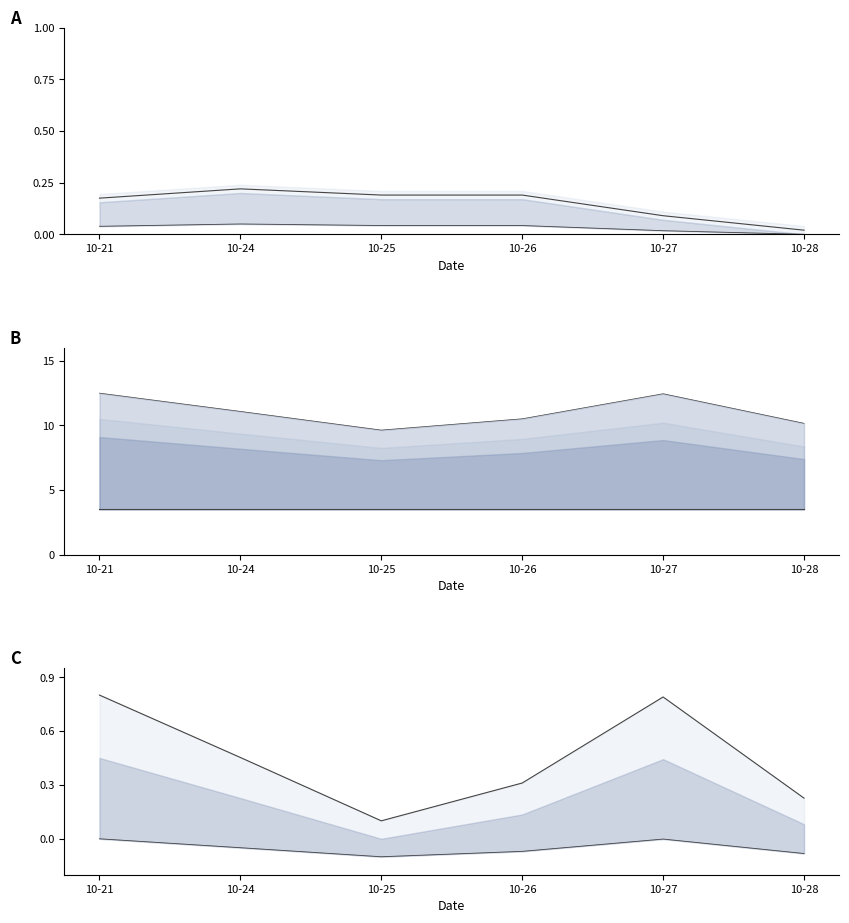

What is the smallest value displayed?

-0.1